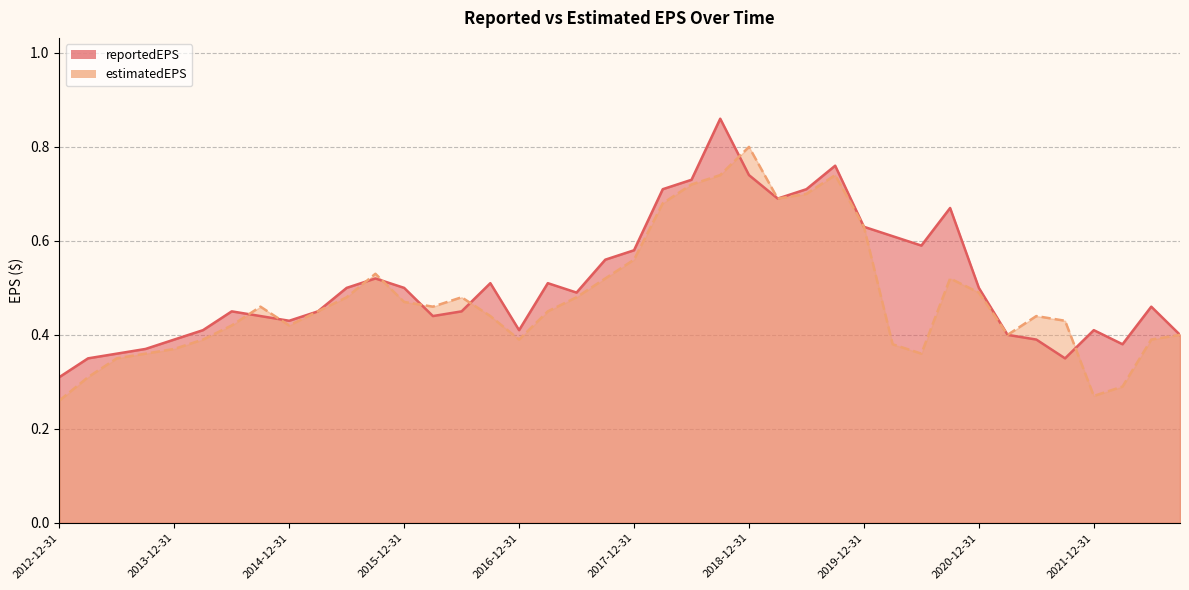

How many distinct data groups are displayed?

2